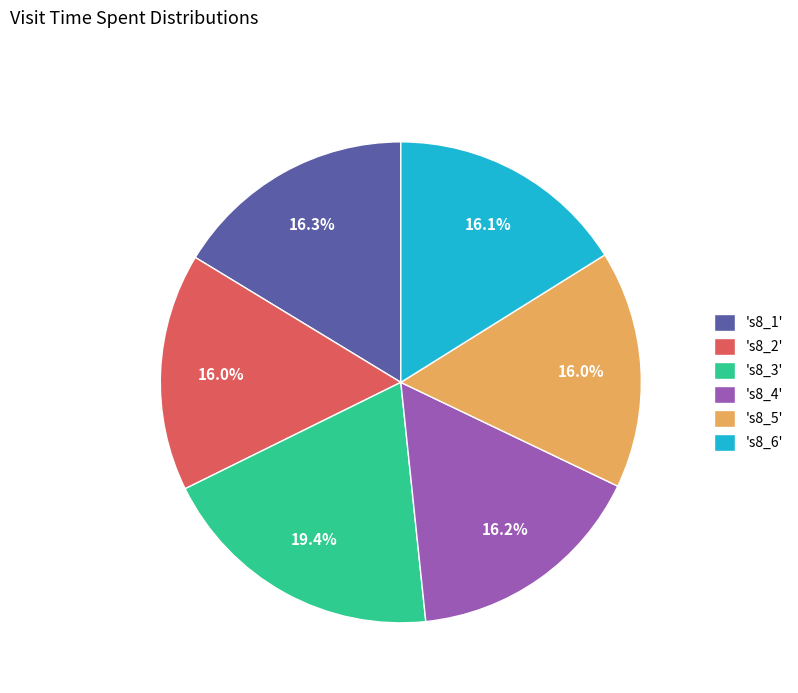

Which has a higher value, 's8_3' or 's8_1'?

's8_3'